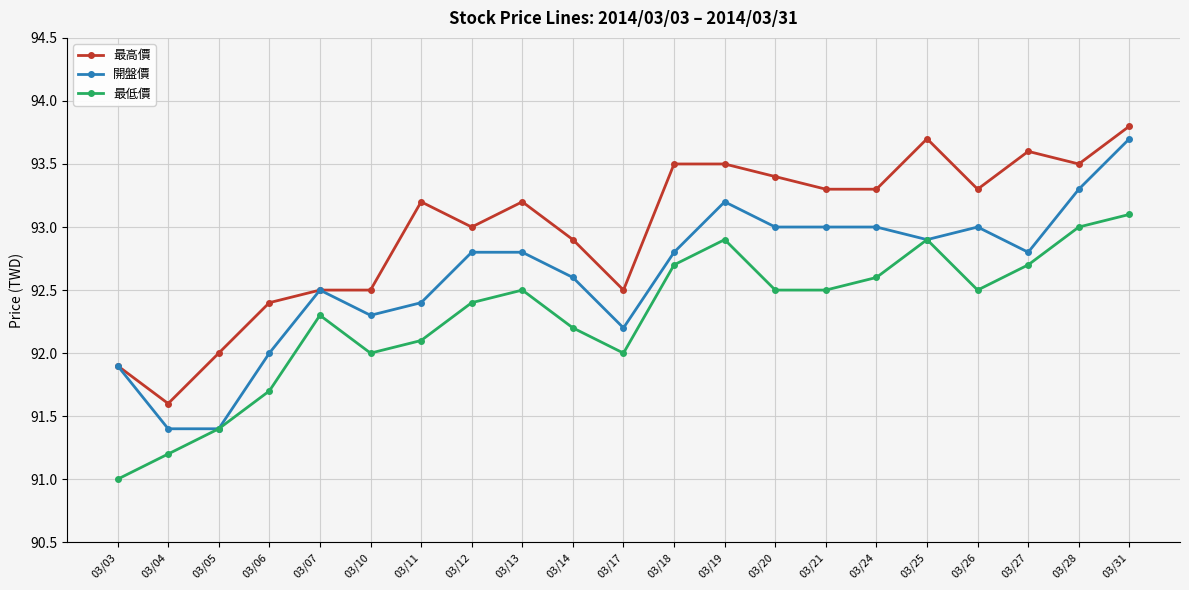

Rank the series at 03/27 from lowest to highest value.

最低價, 開盤價, 最高價